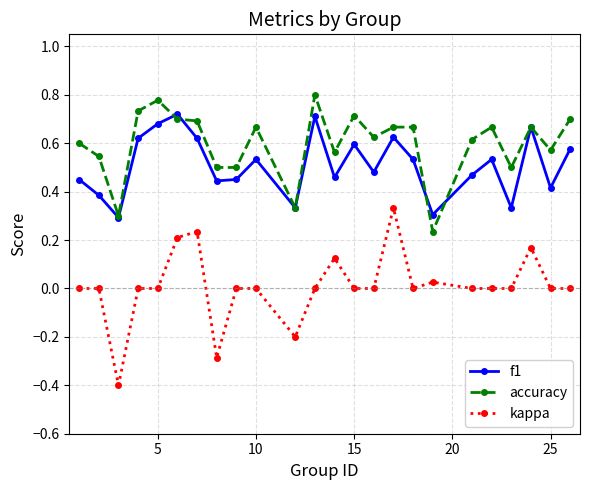

Which series has the largest total across all categories?

accuracy